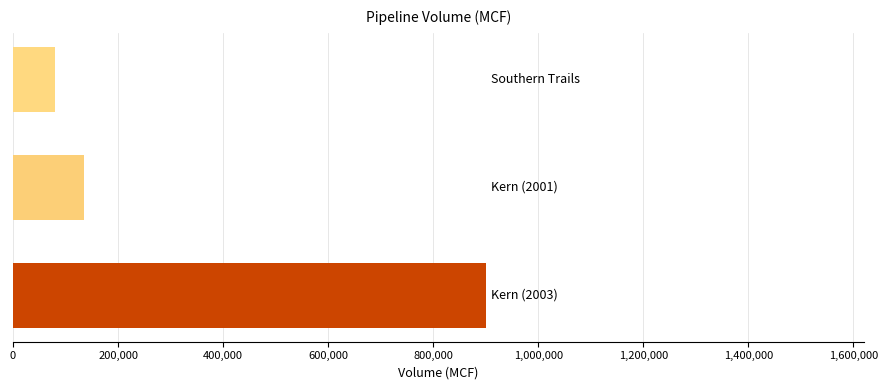

What is the average value?

371667